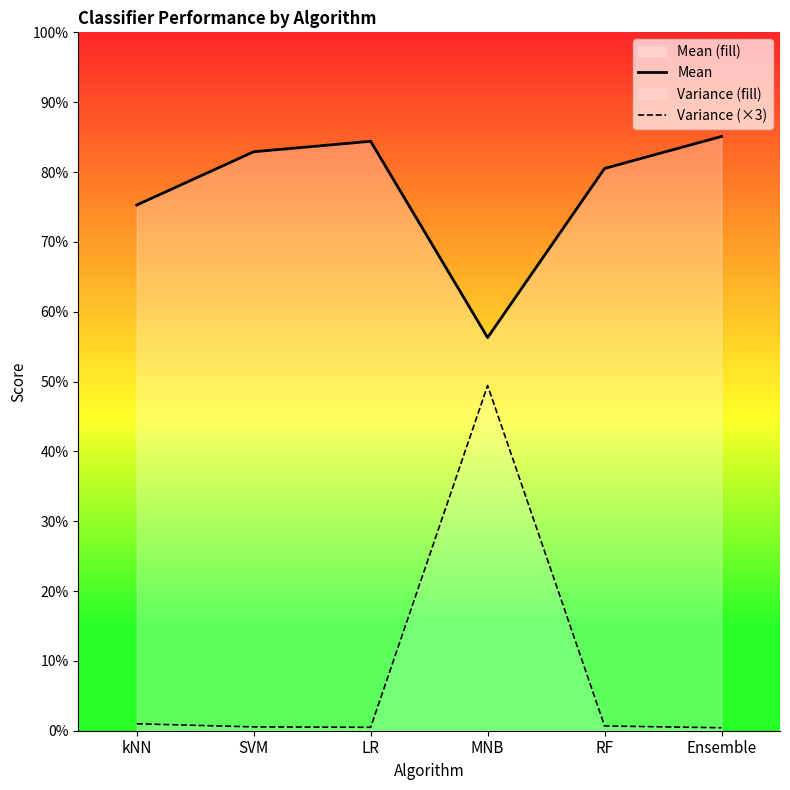

List the series in order of their peak value, highest first.

Mean, Variance (×3)